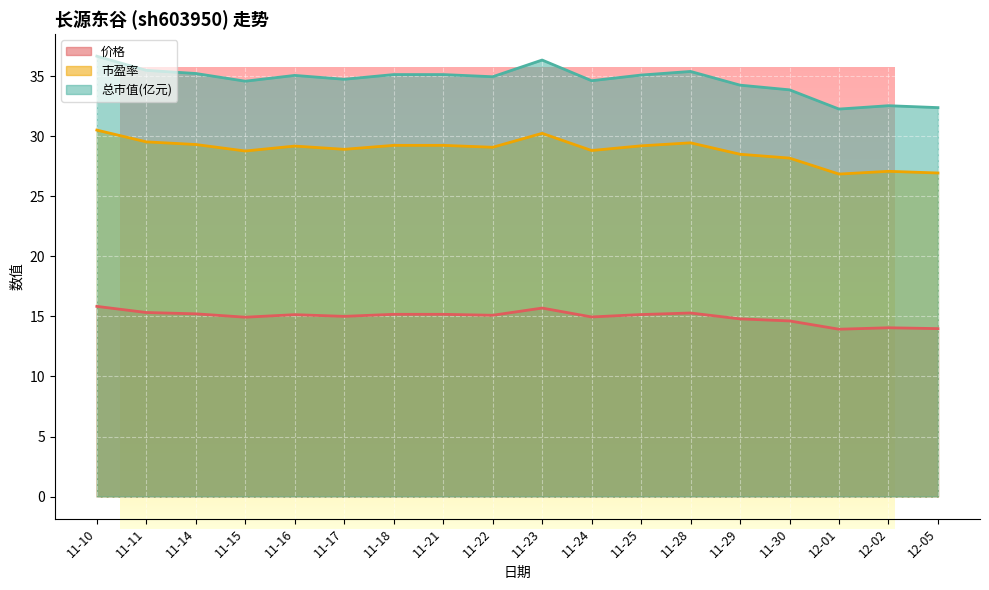

True or false: 市盈率 and 价格 intersect in this chart.

False